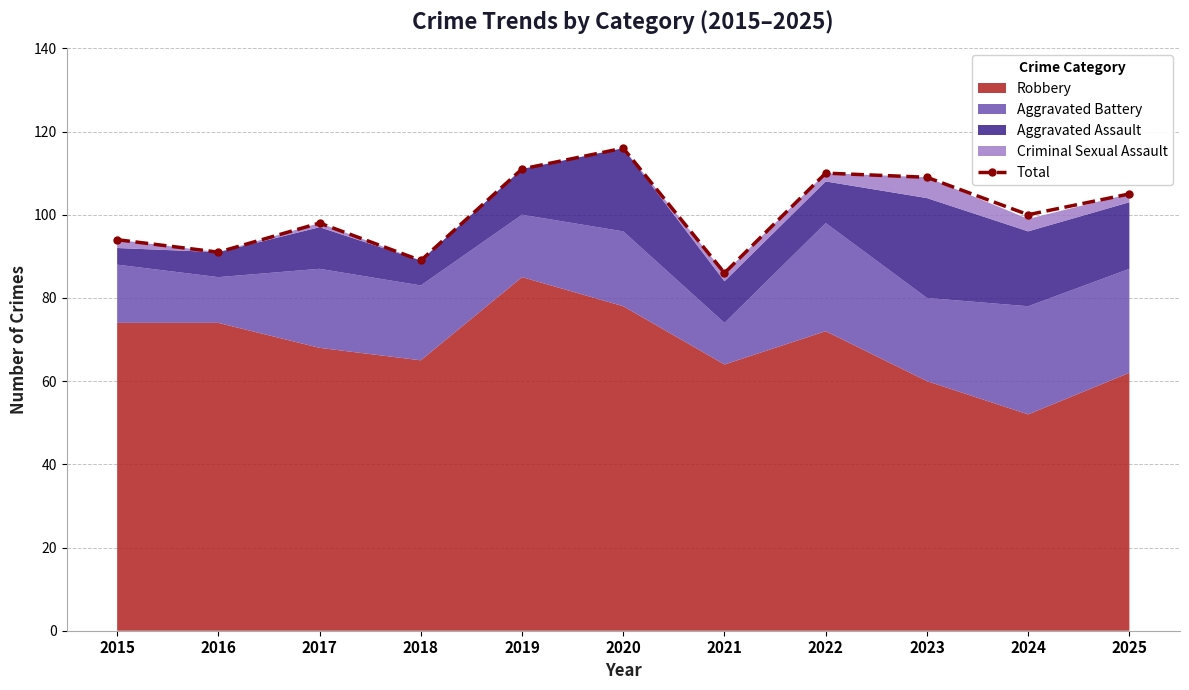

Reading left to right, list all the values displayed in this chart.

2015=94	2016=91	2017=98	2018=89	2019=111	2020=116	2021=86	2022=110	2023=109	2024=100	2025=105